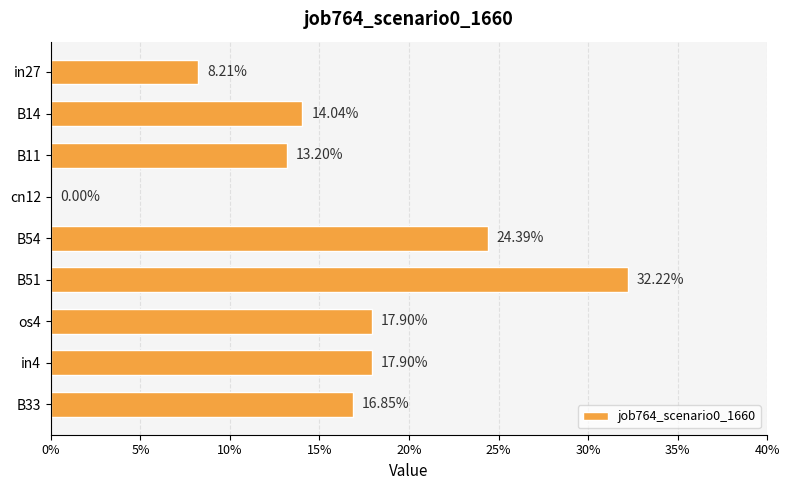

How many bars are there in total?

9